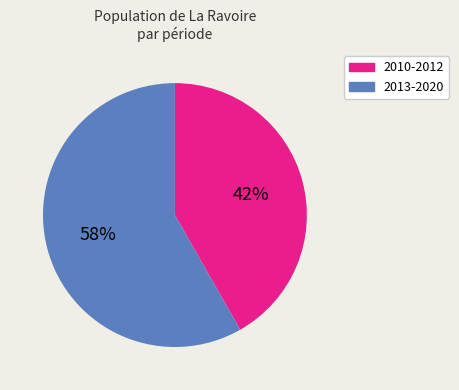

Which category has the biggest portion of the pie?

2013-2020